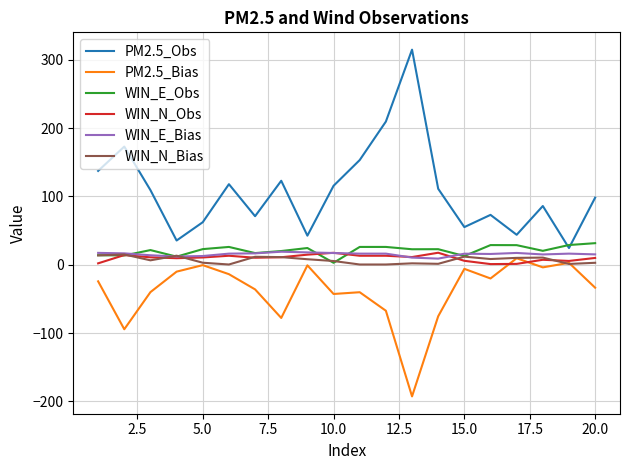

Count the number of data series in this chart.

6